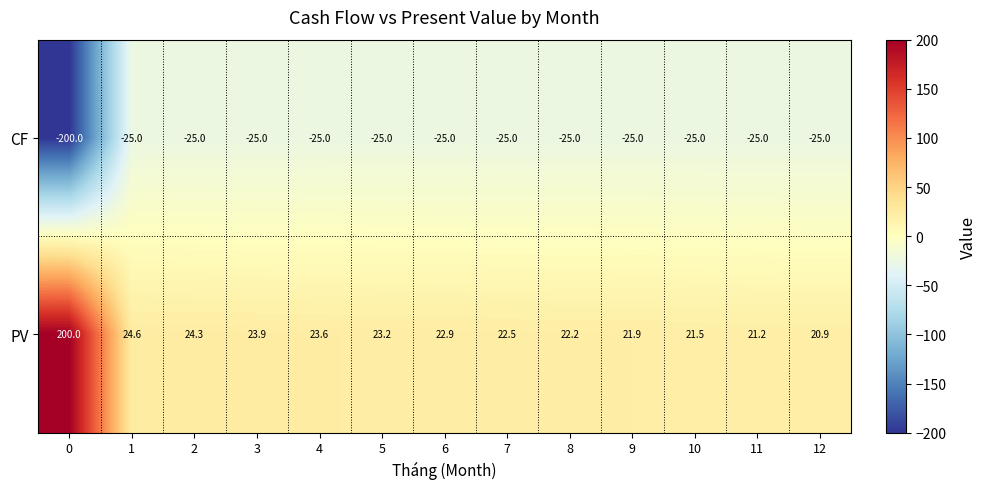

What is the spread (max minus min) of values at 8?

47.2